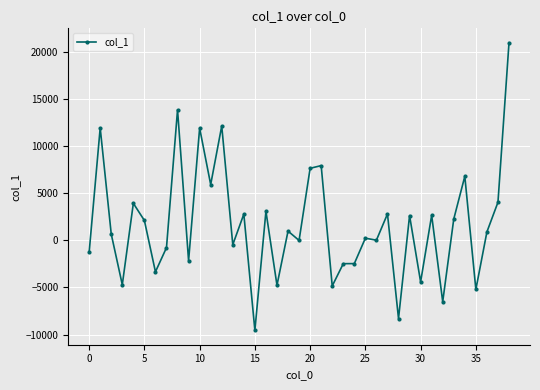

How many data points are less than 875?

19